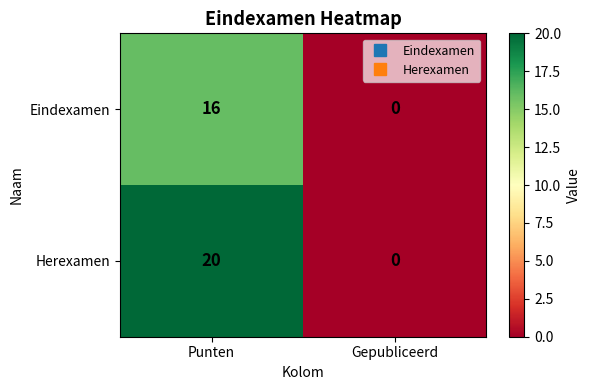

Is it true that Eindexamen equals 29 at Punten?

False